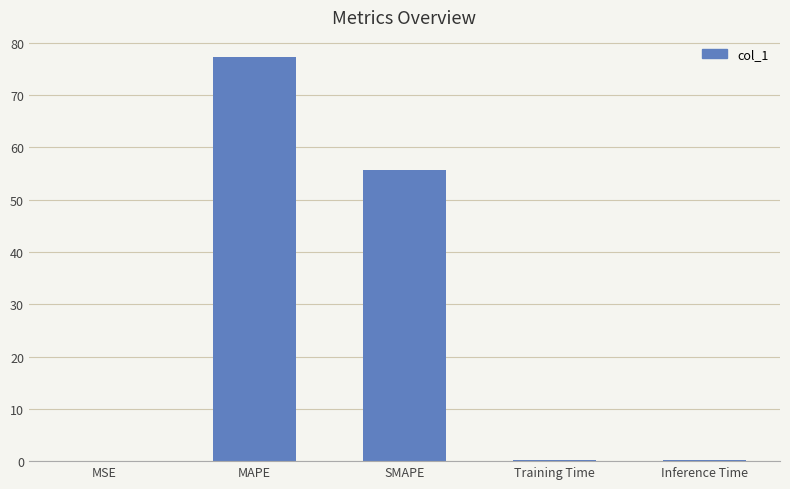

Which has a higher value, MAPE or Training Time?

MAPE